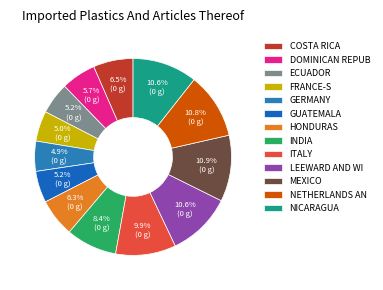

How many slices are in this pie chart?

13